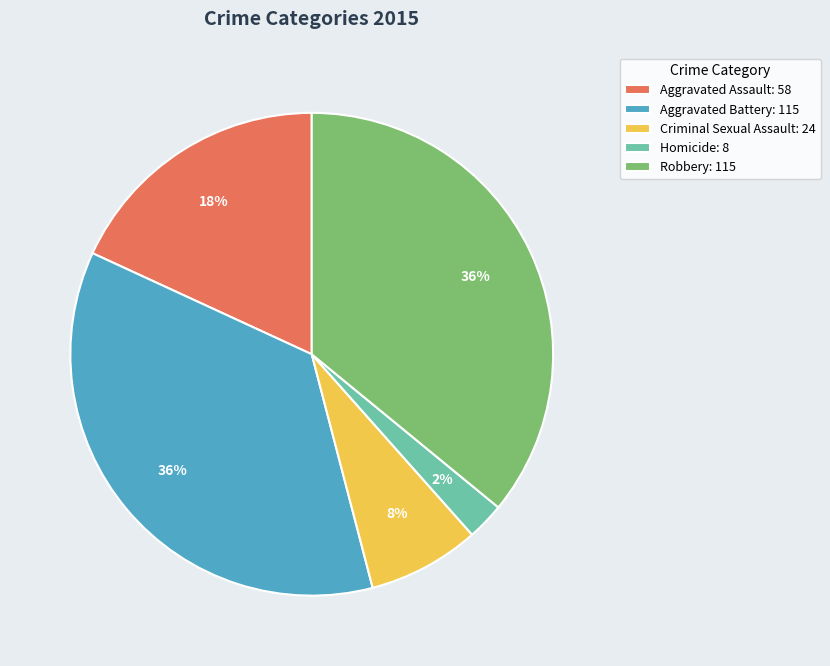

What percentage is the Criminal Sexual Assault: 24 slice, to the nearest percent?

8%